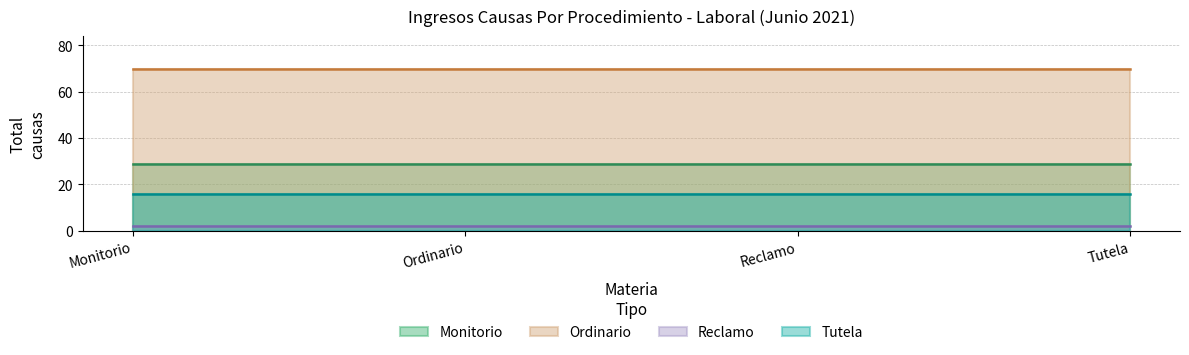

At Monitorio, list the series in order from largest to smallest.

Ordinario, Monitorio, Tutela, Reclamo